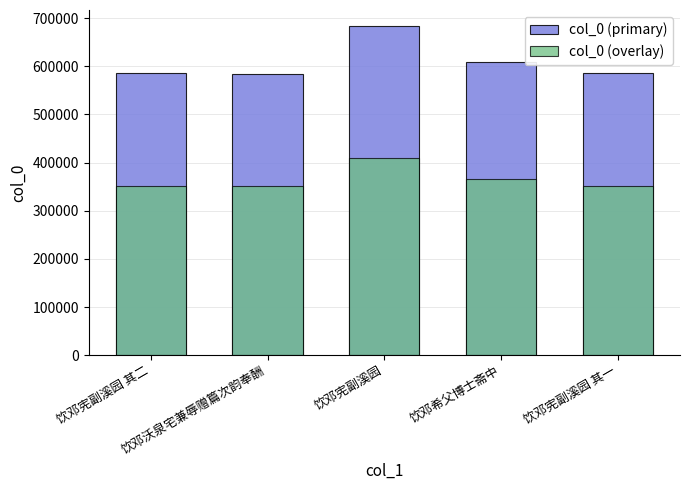

Is it true that col_0 (primary) equals 609172.0 at 饮邓希父博士斋中?

True